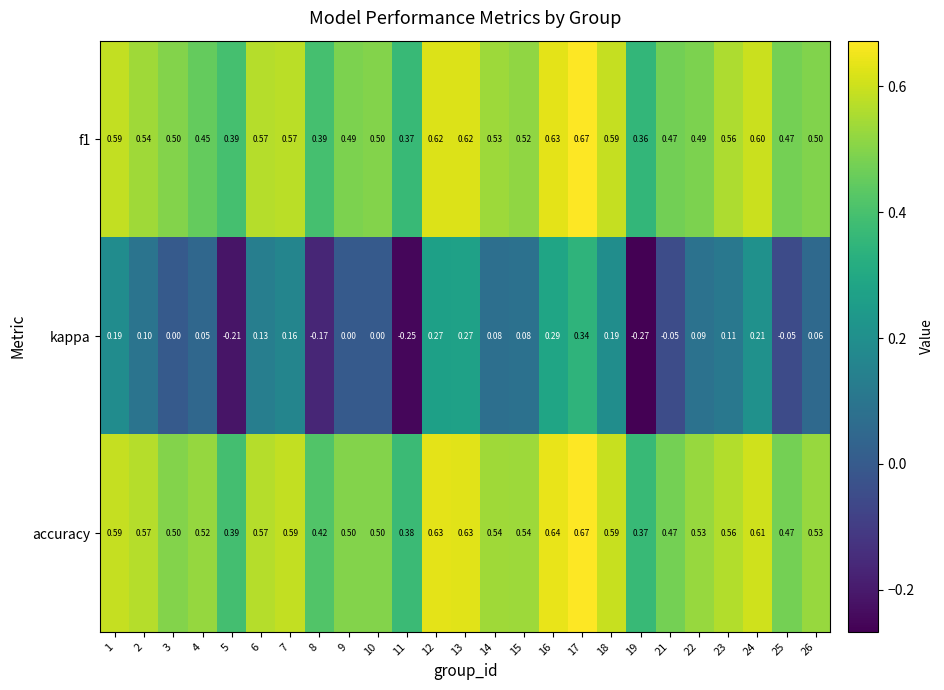

At how many categories does at least one series exceed 0?

25